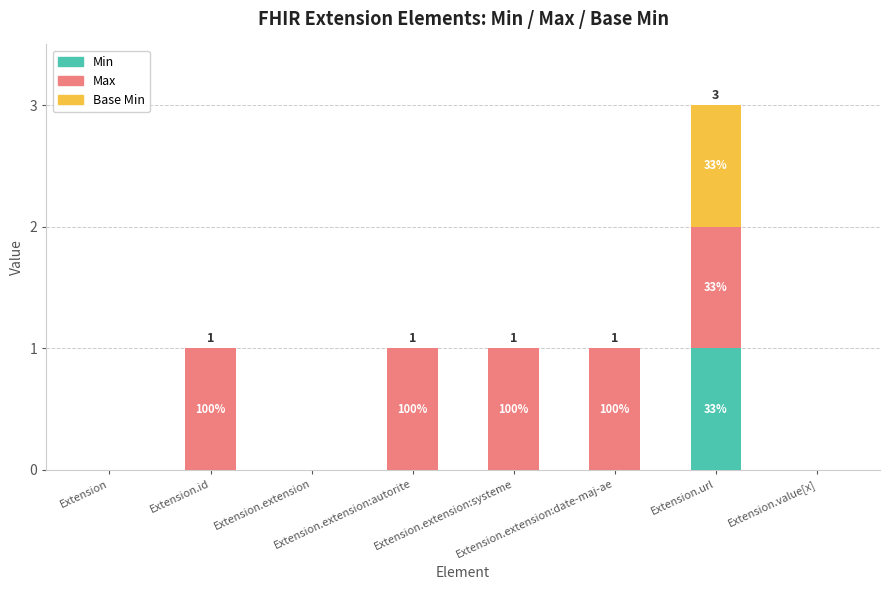

Which has a higher value, Extension.extension or Extension?

Extension.extension